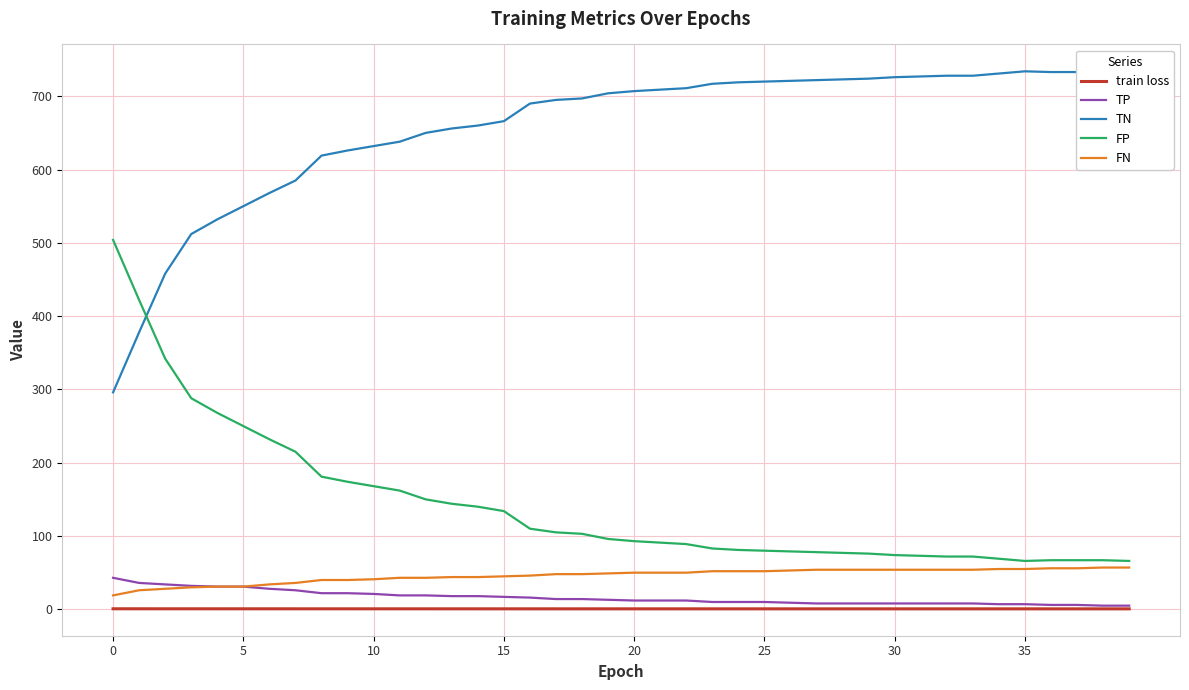

What is the value of the TN point at the 38th from the left?

733.0